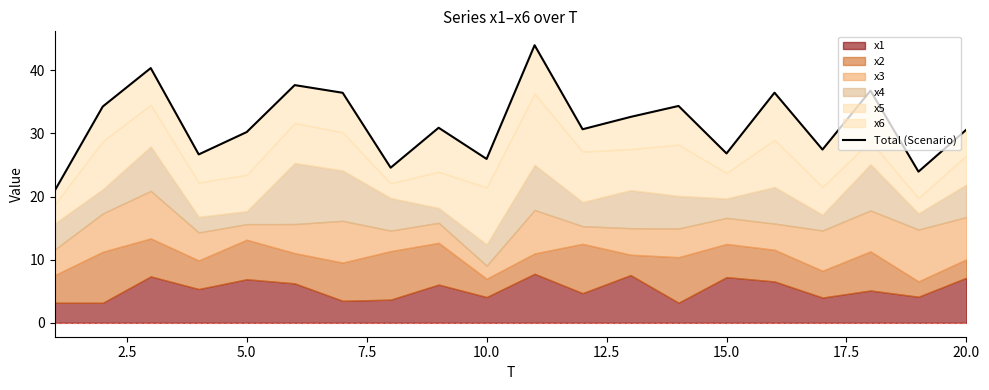

How many interior local valleys (lower than both neighbors) does the data have?

7